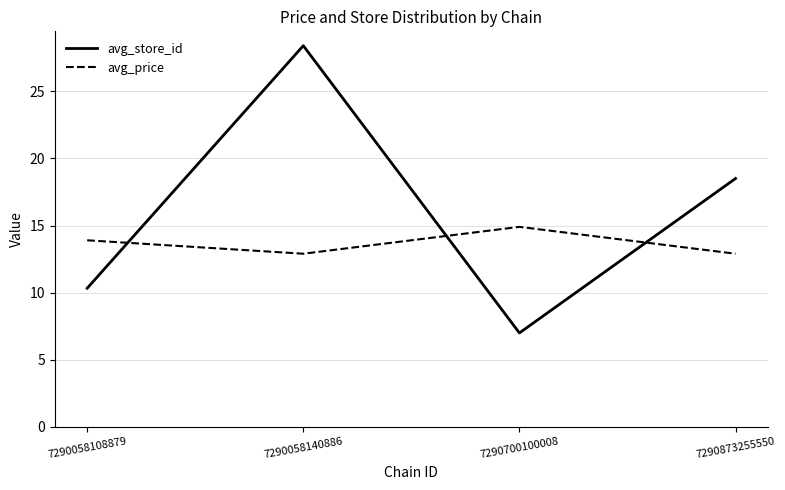

What is the difference between the second highest and minimum values in the avg_store_id series?

11.5